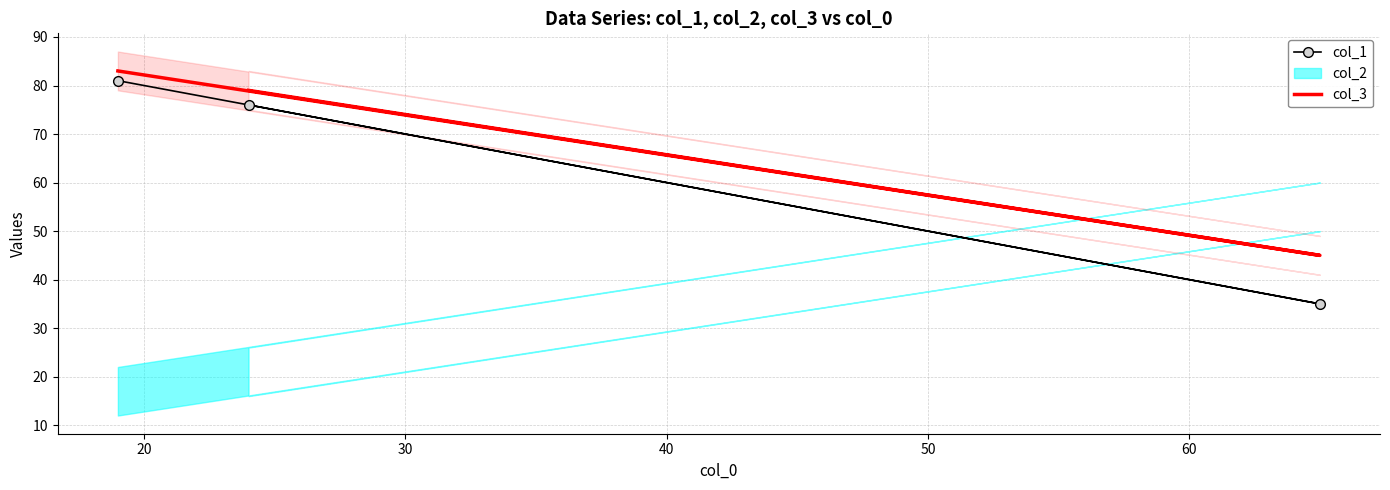

How many col_3 values are between 45 and 83?

3